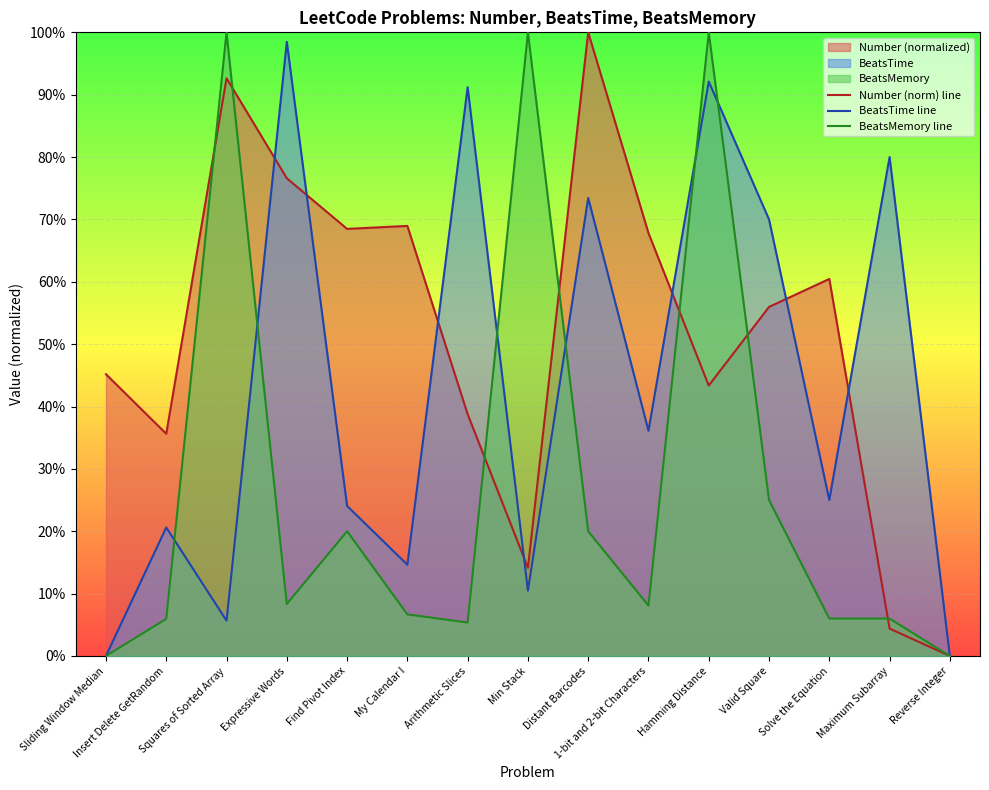

Reading left to right, what are all the values shown in this chart?

Number (norm) line: Sliding Window Median=0.5	Insert Delete GetRandom=0.4	Squares of Sorted Array=0.9	Expressive Words=0.8	Find Pivot Index=0.7	My Calendar I=0.7	Arithmetic Slices=0.4	Min Stack=0.1	Distant Barcodes=1.0	1-bit and 2-bit Characters=0.7	Hamming Distance=0.4	Valid Square=0.6	Solve the Equation=0.6	Maximum Subarray=0.0	Reverse Integer=0.0
BeatsTime line: Sliding Window Median=0.0	Insert Delete GetRandom=0.2	Squares of Sorted Array=0.1	Expressive Words=1.0	Find Pivot Index=0.2	My Calendar I=0.1	Arithmetic Slices=0.9	Min Stack=0.1	Distant Barcodes=0.7	1-bit and 2-bit Characters=0.4	Hamming Distance=0.9	Valid Square=0.7	Solve the Equation=0.2	Maximum Subarray=0.8	Reverse Integer=0.0
BeatsMemory line: Sliding Window Median=0.0	Insert Delete GetRandom=0.1	Squares of Sorted Array=1.0	Expressive Words=0.1	Find Pivot Index=0.2	My Calendar I=0.1	Arithmetic Slices=0.1	Min Stack=1.0	Distant Barcodes=0.2	1-bit and 2-bit Characters=0.1	Hamming Distance=1.0	Valid Square=0.2	Solve the Equation=0.1	Maximum Subarray=0.1	Reverse Integer=0.0